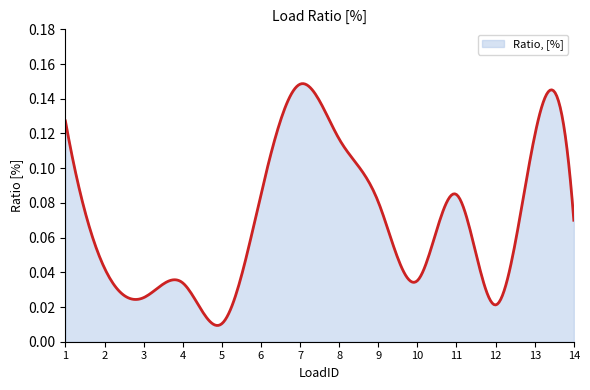

List the labels in order of value, smallest first.

5, 12, 3, 4, 10, 2, 14, 9, 6, 11, 8, 13, 1, 7